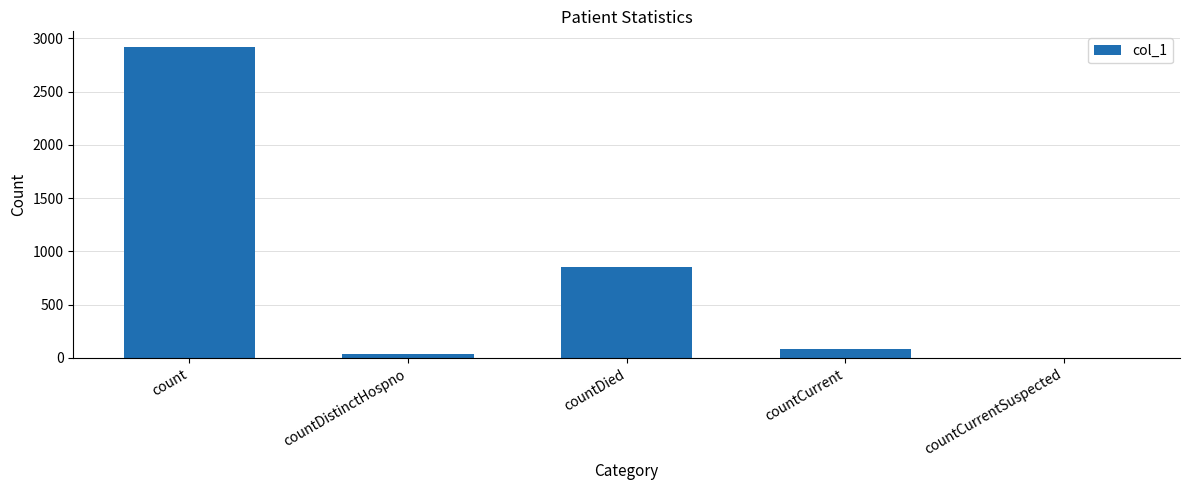

Between count and countDied, which is larger?

count